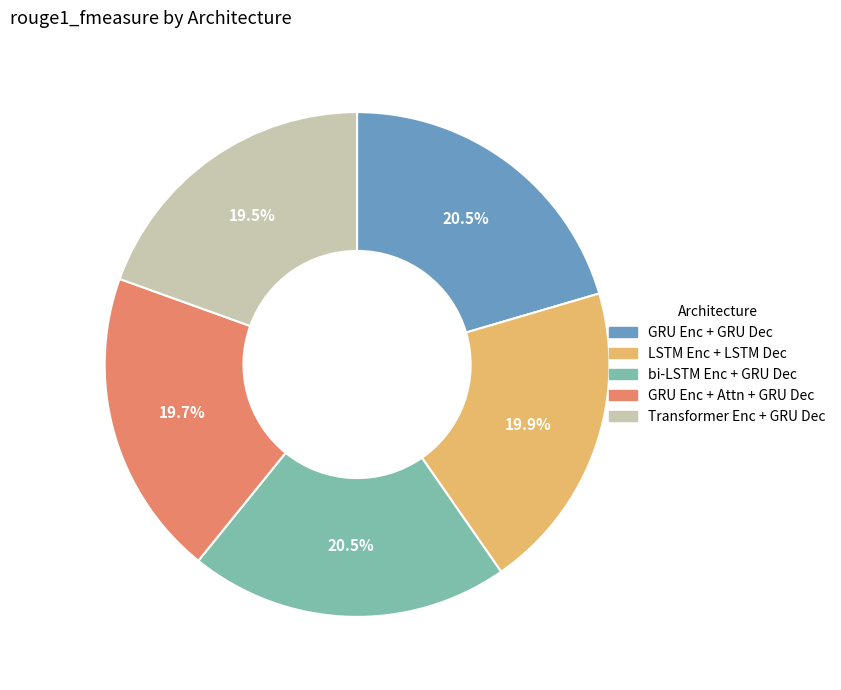

Does any single category account for the majority?

No